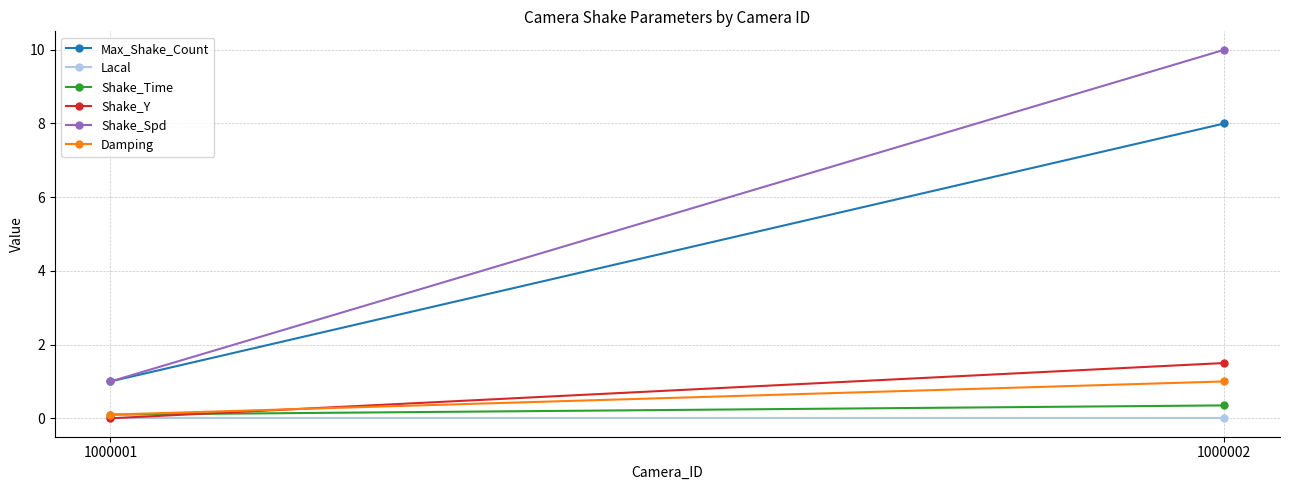

At how many categories does at least one series exceed 4?

1